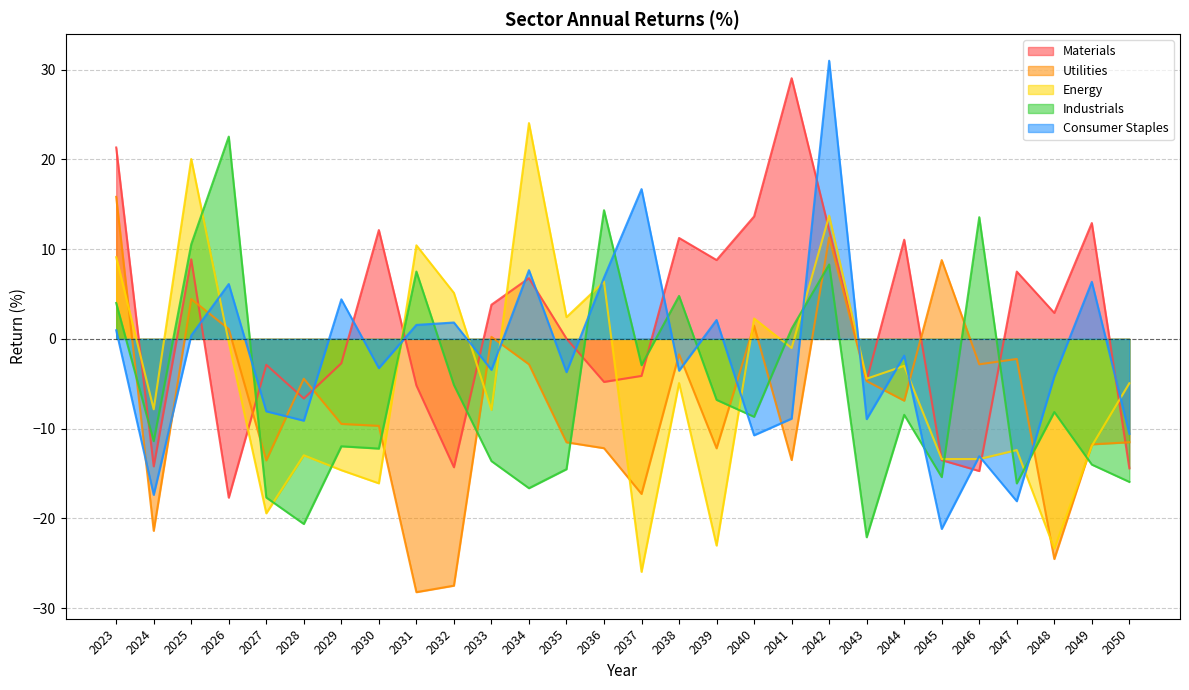

Where is the first local minimum for Energy?

2024